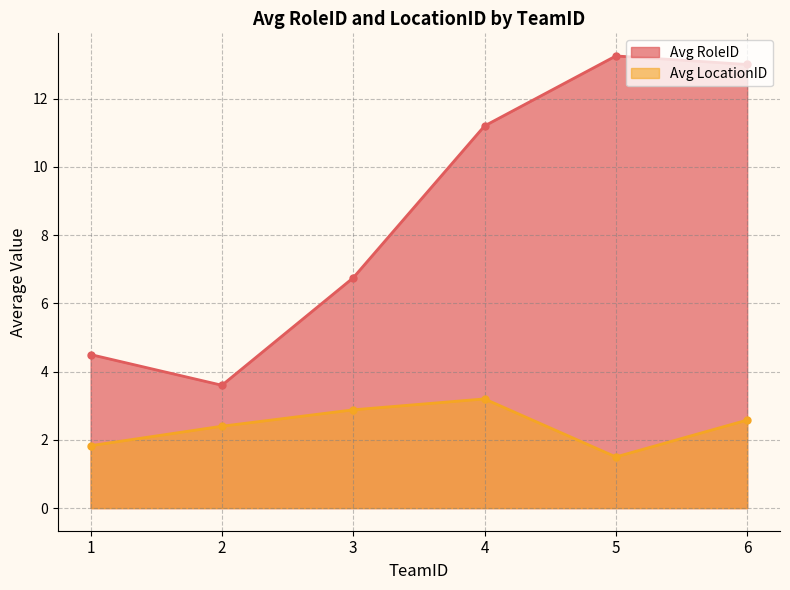

True or false: Avg LocationID and Avg RoleID intersect in this chart.

False